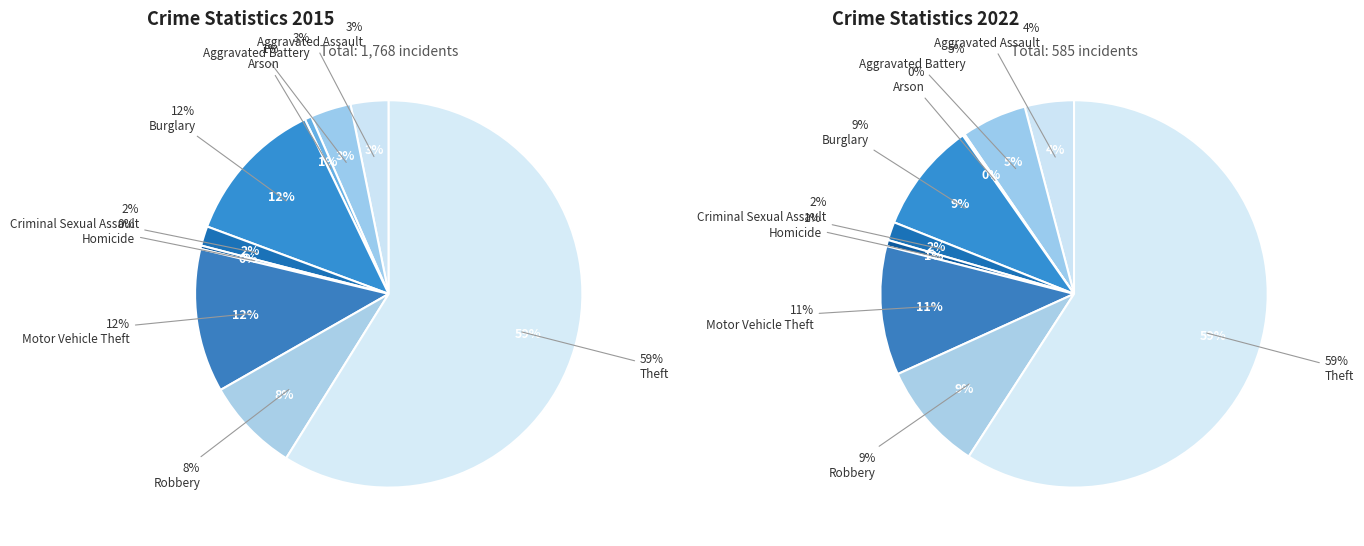

To the nearest percent, what is the difference between the Theft and Motor Vehicle Theft slice percentages?

47%